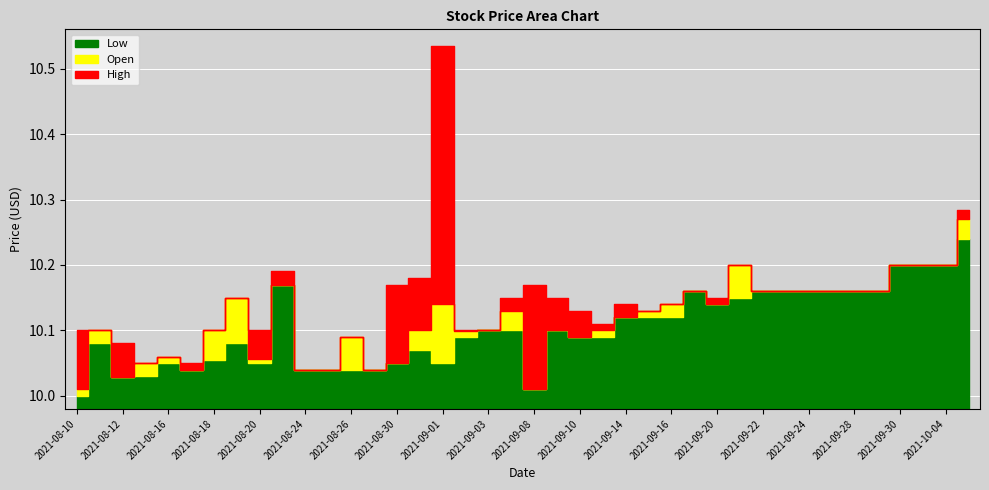

Where is High nearest to the value 10?

2021-08-24